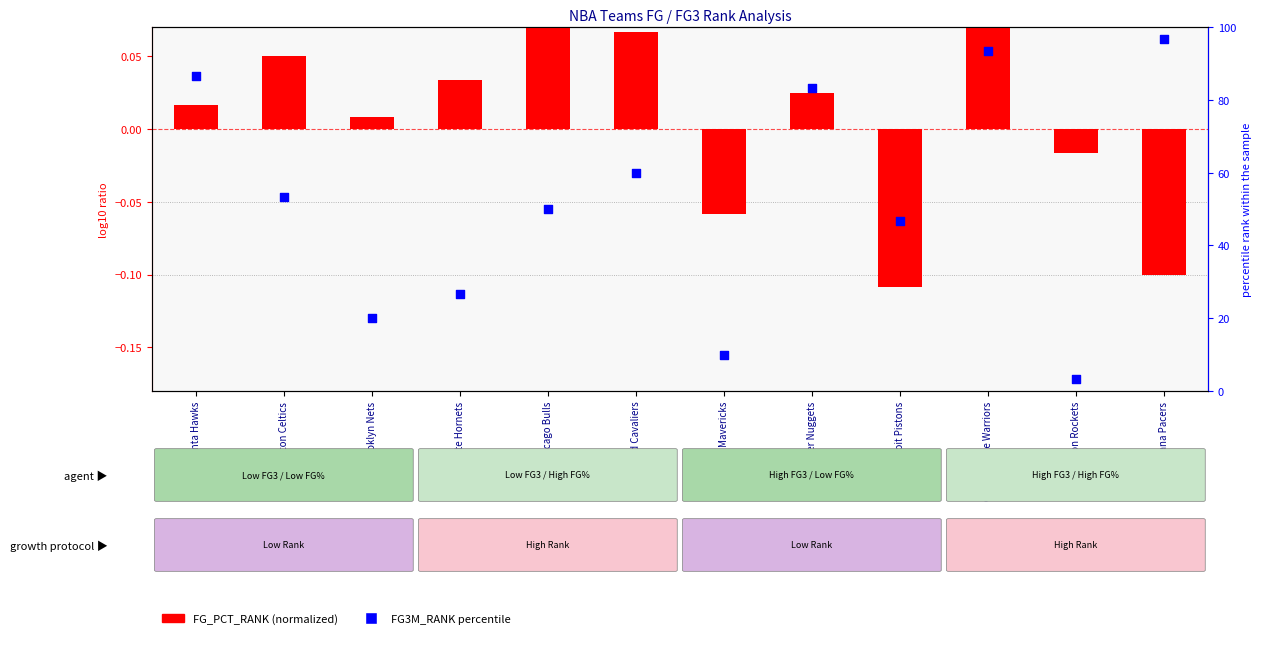

Which series has the widest spread of Y values?

FG3M_RANK percentile